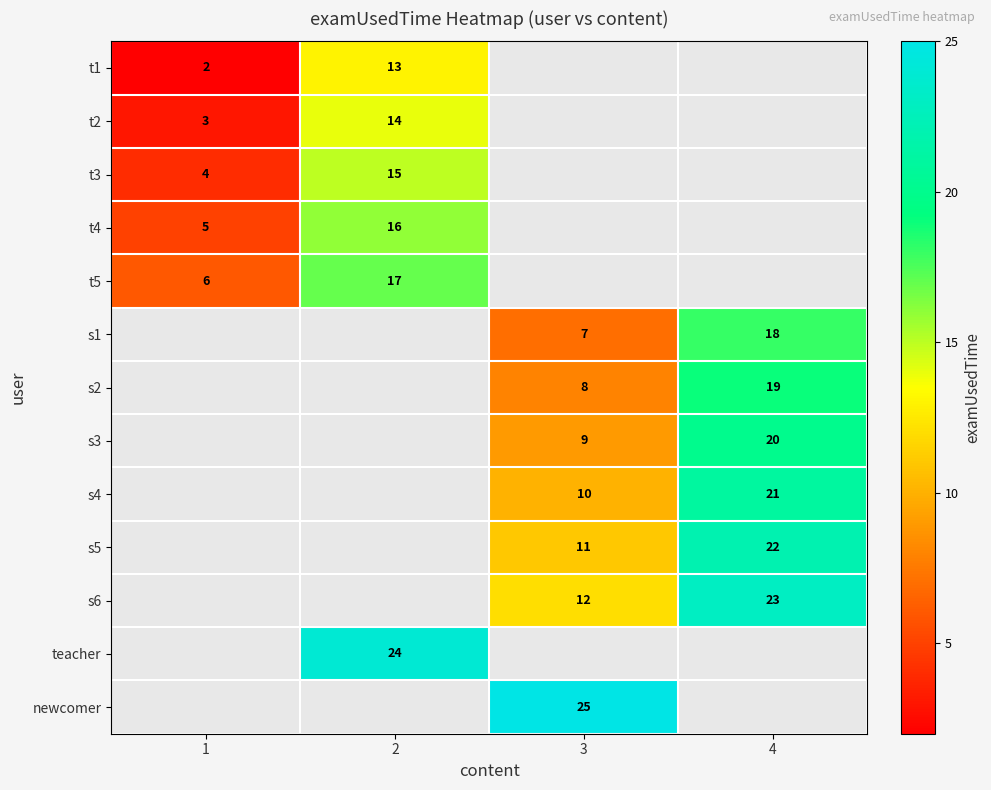

What is the sum of the s4 values at 4 and 3?

31